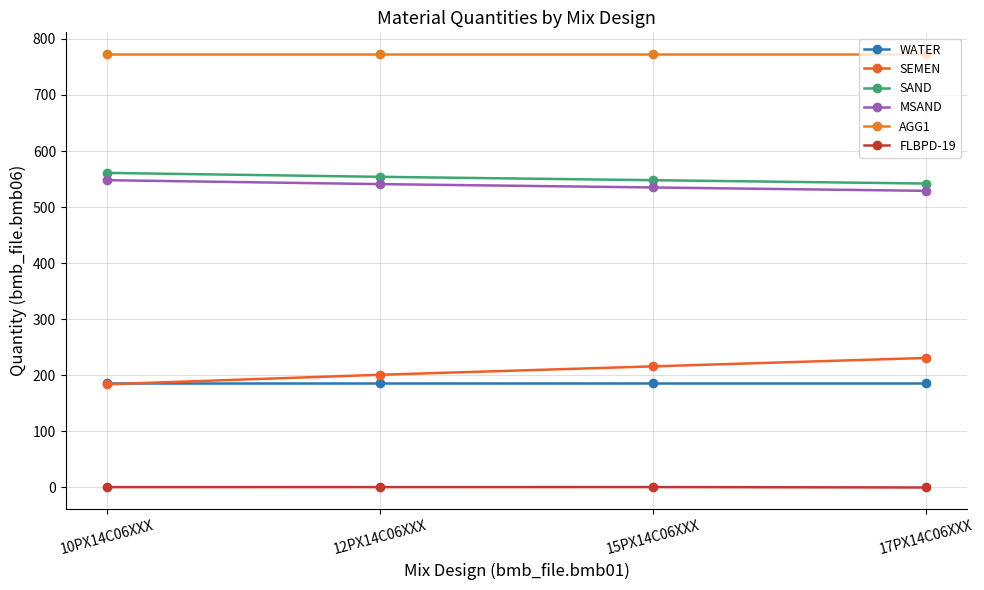

What is the maximum value shown in the chart?

773.0